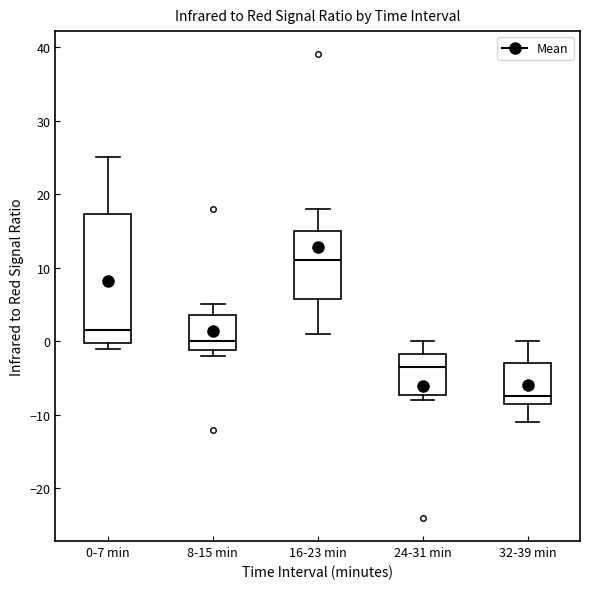

Where does the median line of the box for 0-7 min sit on the y-axis? The values are not printed on the chart, so give them approximately, as read against the axis.

2